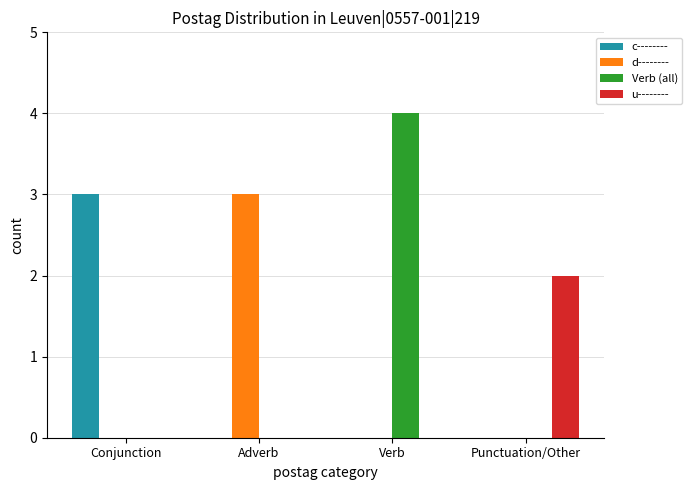

Reading right to left, list all the values displayed in this chart.

c--------: 0	0	0	3
d--------: 0	0	3	0
Verb (all): 0	4	0	0
u--------: 2	0	0	0